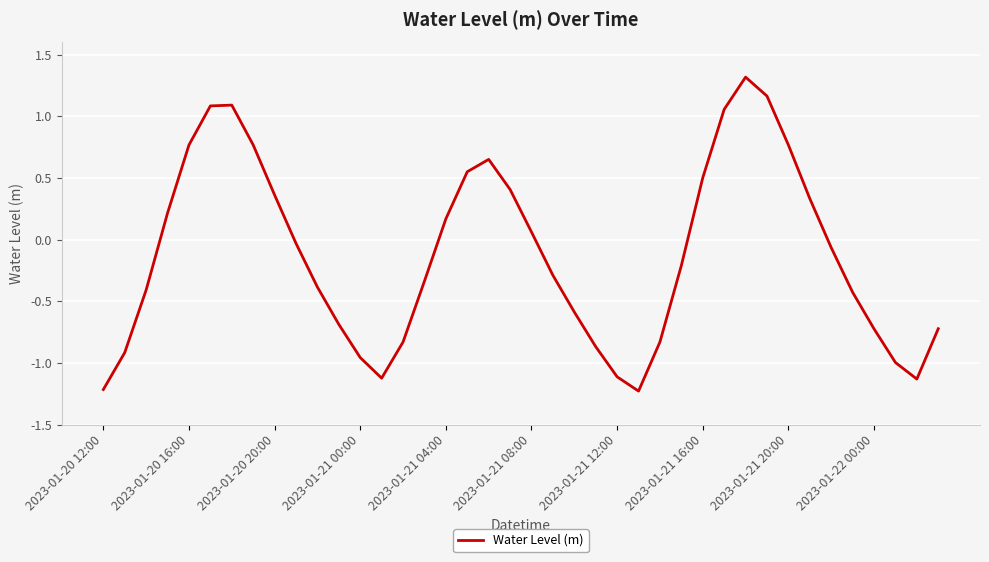

How many values are below zero?

23